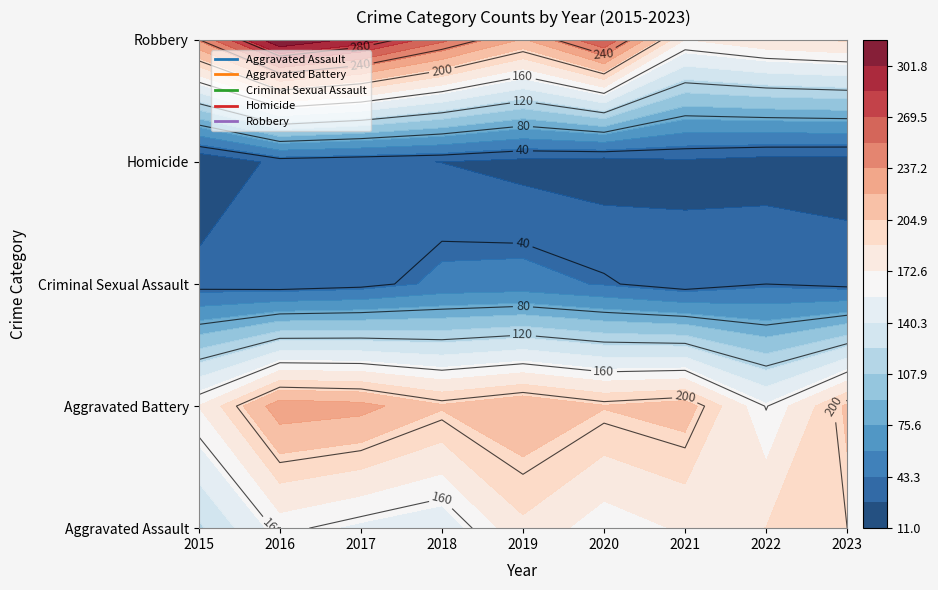

The Aggravated Assault series shows 175 at 2021. True or false?

True